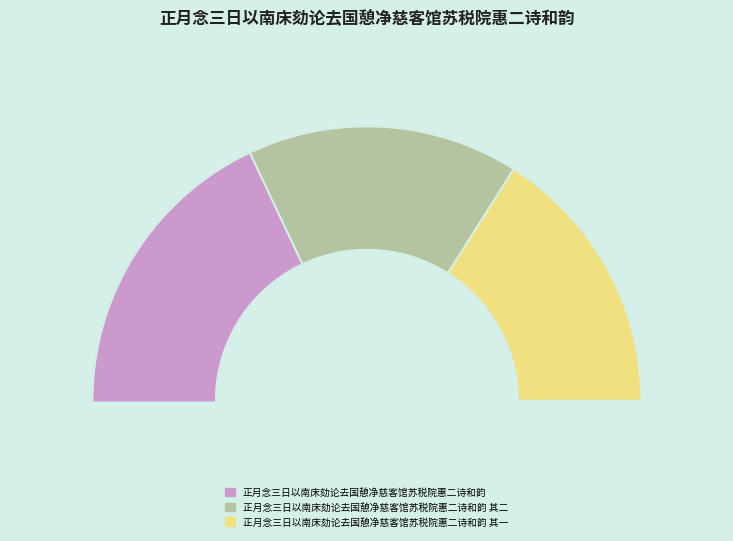

The 正月念三日以南床劾论去国憩净慈客馆苏税院惠二诗和韵 其二 slice represents 24% of the pie. True or false?

False